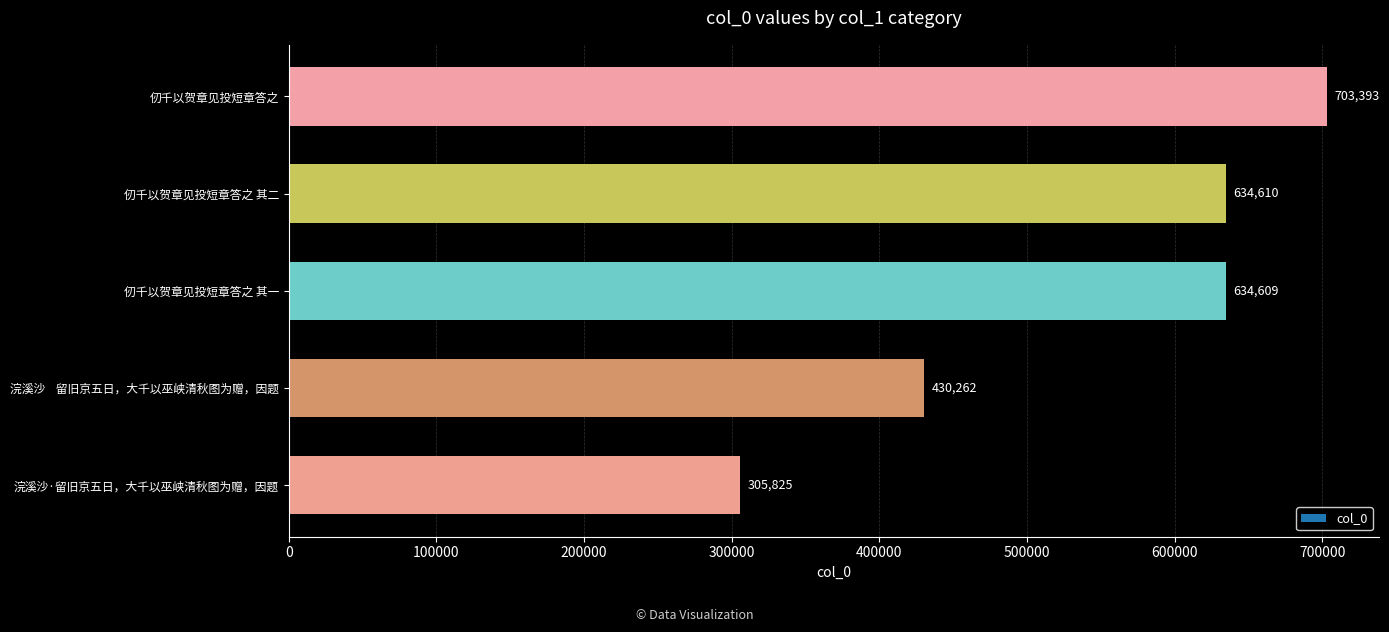

What is the smallest value displayed?

305825